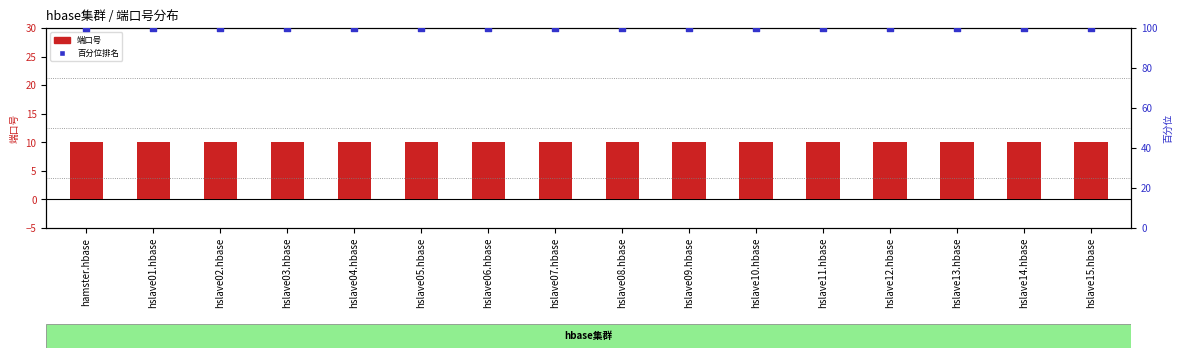

Which series contains the lowest Y value?

端口号